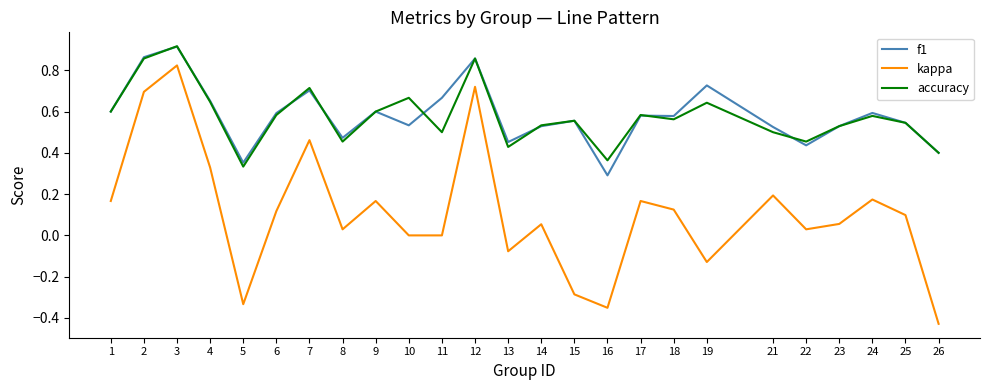

True or false: kappa and f1 cross at least once.

False